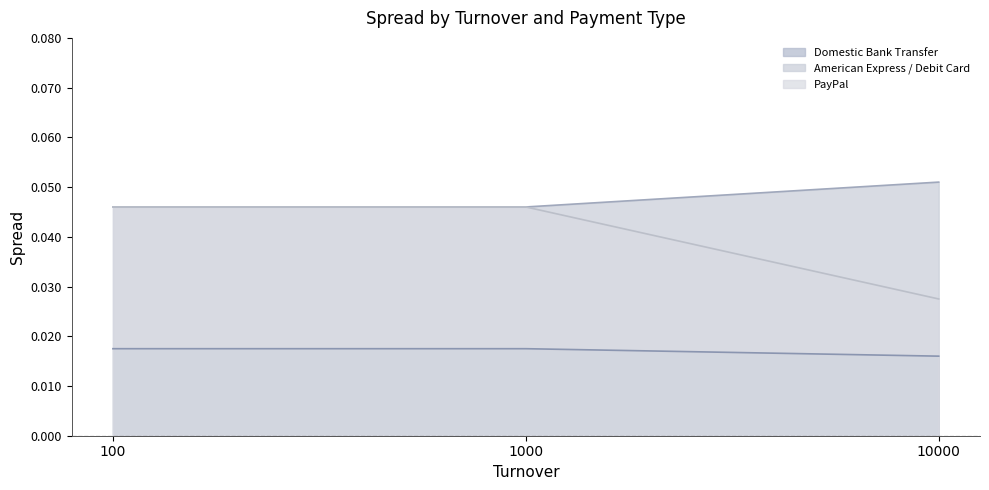

Rank the series by their maximum value, from highest to lowest.

American Express / Debit Card, PayPal, Domestic Bank Transfer